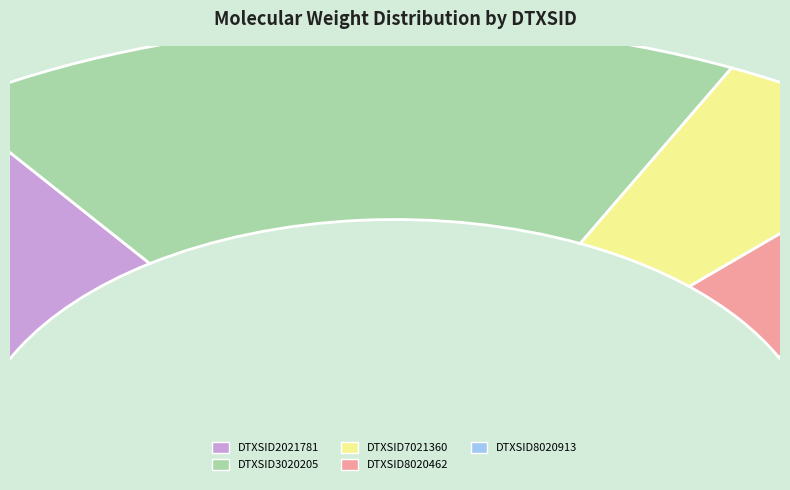

Does DTXSID8020462 represent more than half of the total?

No